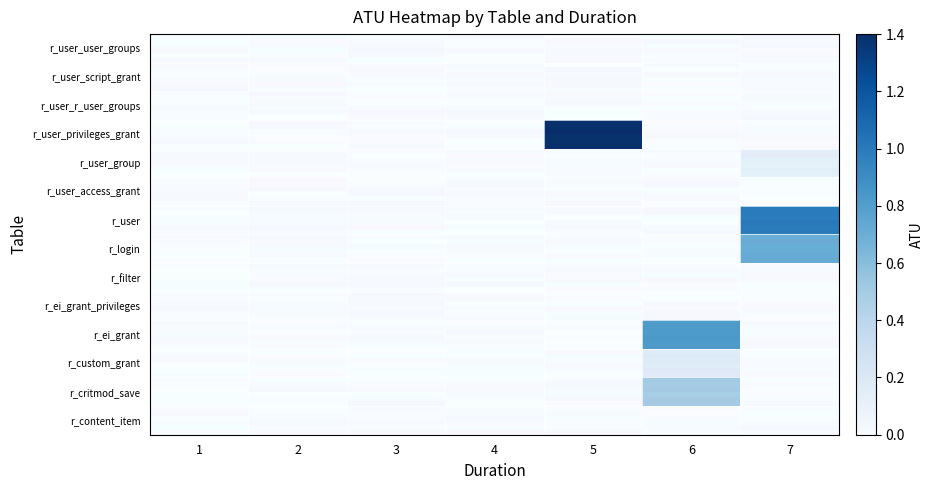

Reading left to right, what are all the values shown in this chart?

r_content_item: 1=0.0	2=0.0	3=0.0	4=0.0	5=0.0	6=0.0	7=0.0
r_critmod_save: 1=0.0	2=0.0	3=0.0	4=0.0	5=0.0	6=0.5	7=0.0
r_custom_grant: 1=0.0	2=0.0	3=0.0	4=0.0	5=0.0	6=0.2	7=0.0
r_ei_grant: 1=0.0	2=0.0	3=0.0	4=0.0	5=0.0	6=0.8	7=0.0
r_ei_grant_privileges: 1=0.0	2=0.0	3=0.0	4=0.0	5=0.0	6=0.0	7=0.0
r_filter: 1=0.0	2=0.0	3=0.0	4=0.0	5=0.0	6=0.0	7=0.0
r_login: 1=0.0	2=0.0	3=0.0	4=0.0	5=0.0	6=0.0	7=0.7
r_user: 1=0.0	2=0.0	3=0.0	4=0.0	5=0.0	6=0.0	7=1.0
r_user_access_grant: 1=0.0	2=0.0	3=0.0	4=0.0	5=0.0	6=0.0	7=0.0
r_user_group: 1=0.0	2=0.0	3=0.0	4=0.0	5=0.0	6=0.0	7=0.1
r_user_privileges_grant: 1=0.0	2=0.0	3=0.0	4=0.0	5=1.4	6=0.0	7=0.0
r_user_r_user_groups: 1=0.0	2=0.0	3=0.0	4=0.0	5=0.0	6=0.0	7=0.0
r_user_script_grant: 1=0.0	2=0.0	3=0.0	4=0.0	5=0.0	6=0.0	7=0.0
r_user_user_groups: 1=0.0	2=0.0	3=0.0	4=0.0	5=0.0	6=0.0	7=0.0